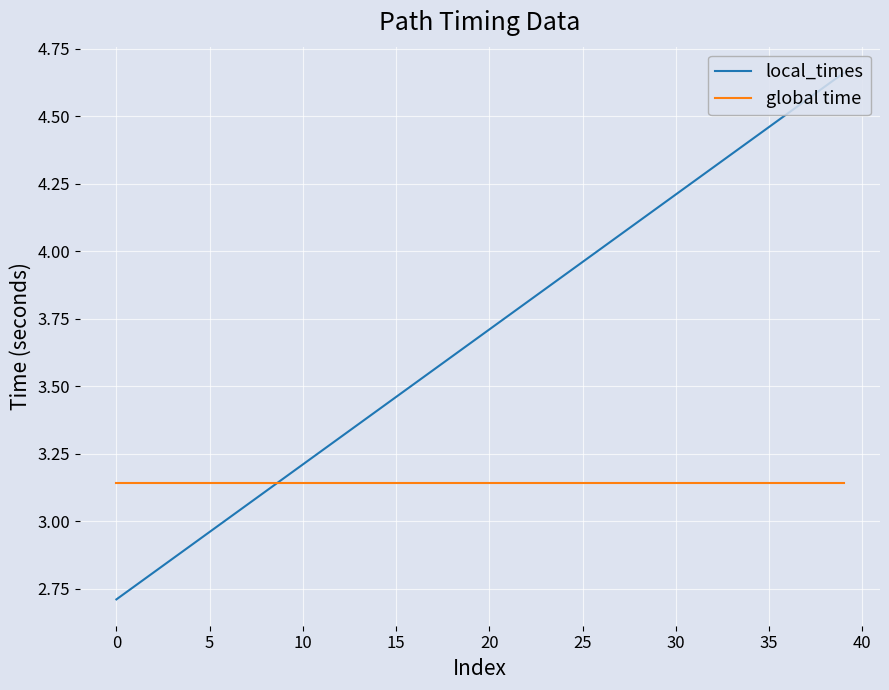

List the series in order of their overall mean, lowest first.

global time, local_times